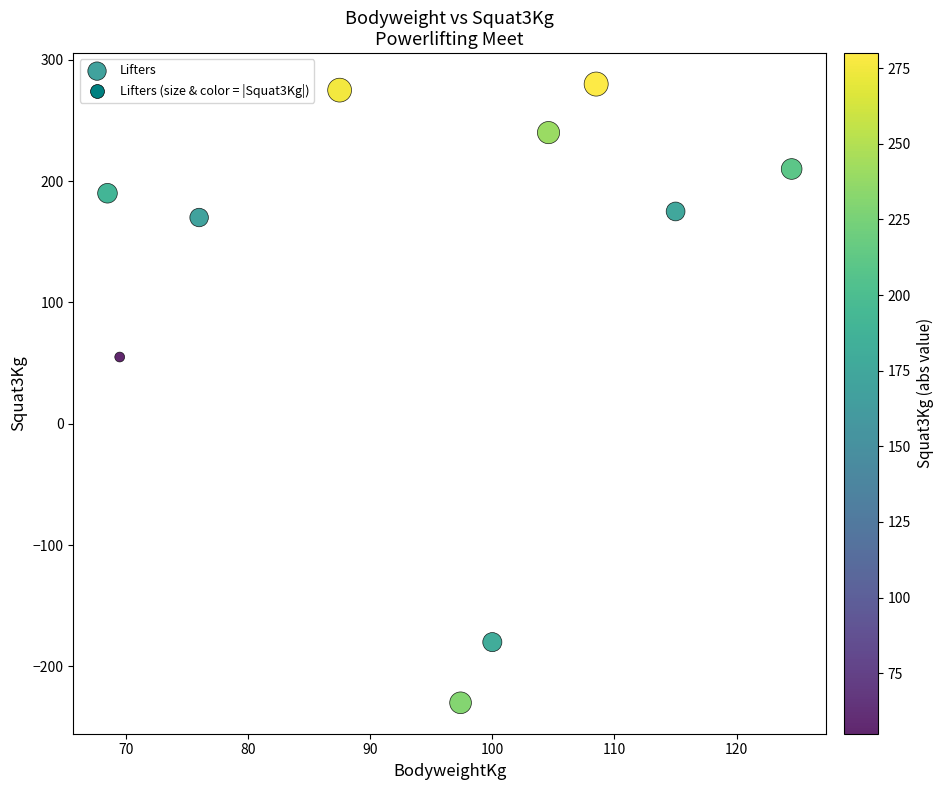

What Y value in the scatter plot is closest to 25?

55